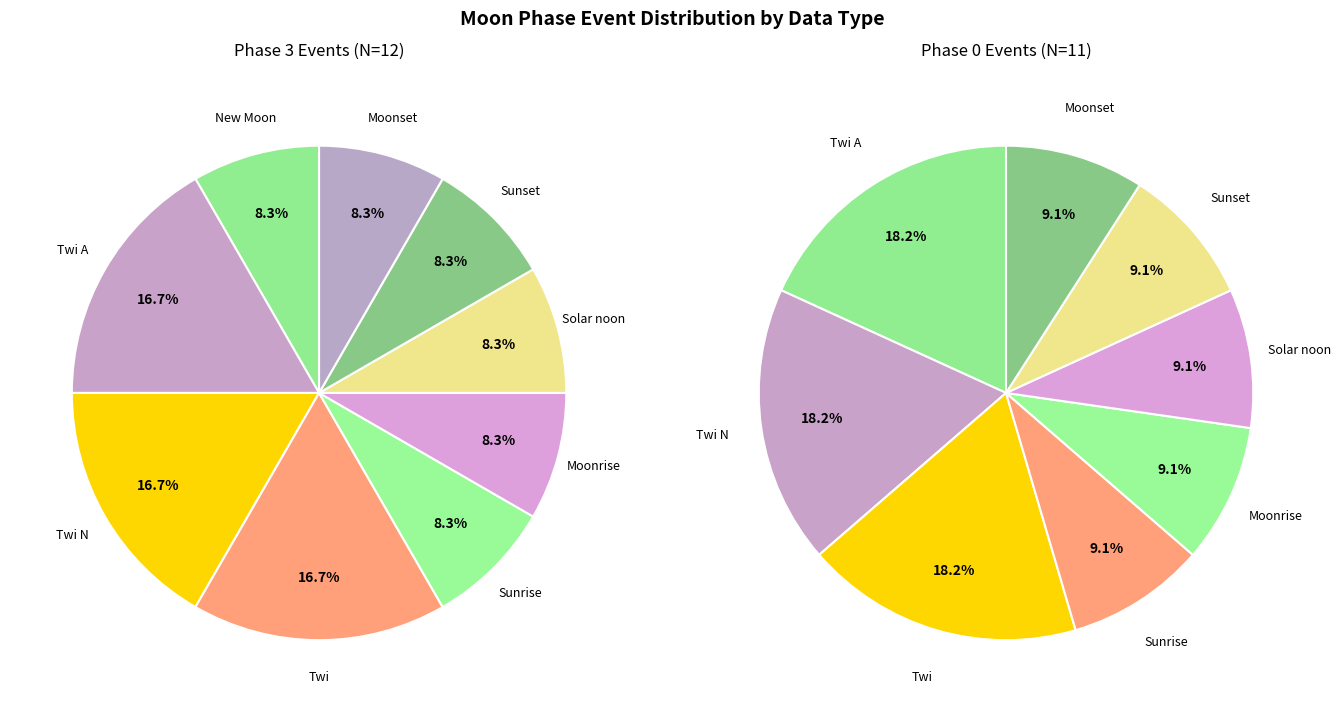

To the nearest percent, what is the average slice percentage?

11%